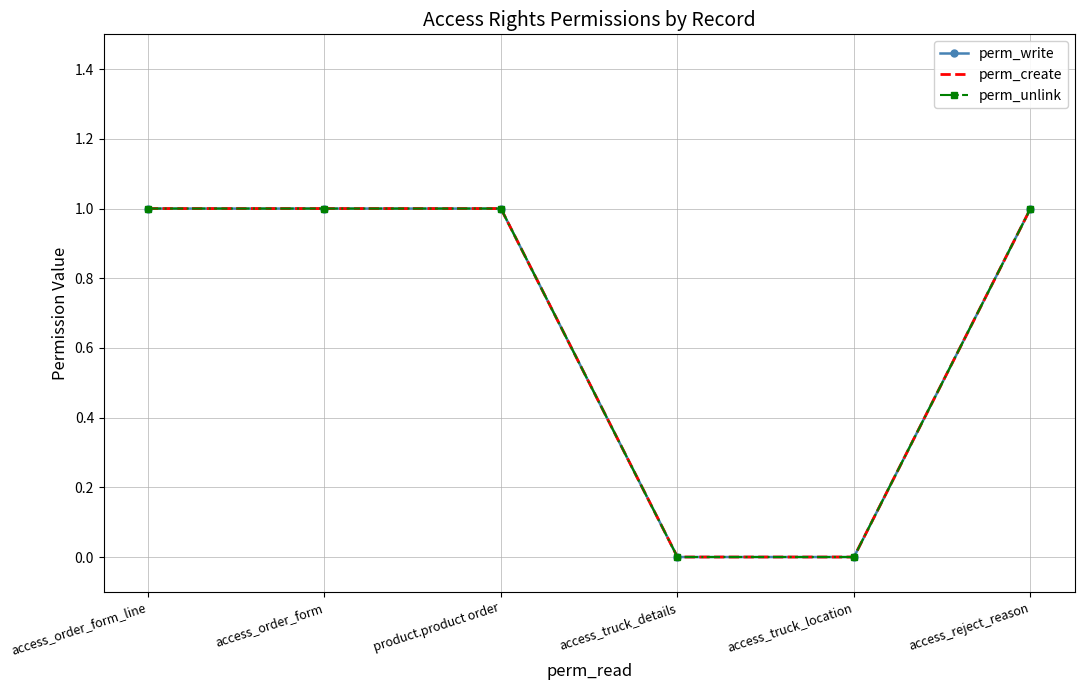

Reading left to right, what are all the values shown in this chart?

perm_write: access_order_form_line=1	access_order_form=1	product.product order=1	access_truck_details=0	access_truck_location=0	access_reject_reason=1
perm_create: access_order_form_line=1	access_order_form=1	product.product order=1	access_truck_details=0	access_truck_location=0	access_reject_reason=1
perm_unlink: access_order_form_line=1	access_order_form=1	product.product order=1	access_truck_details=0	access_truck_location=0	access_reject_reason=1